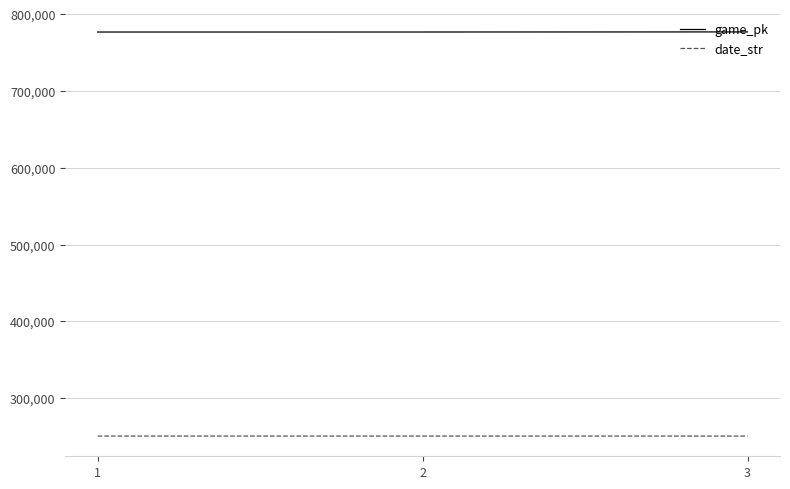

The game_pk series shows 1101875 at 2. True or false?

False